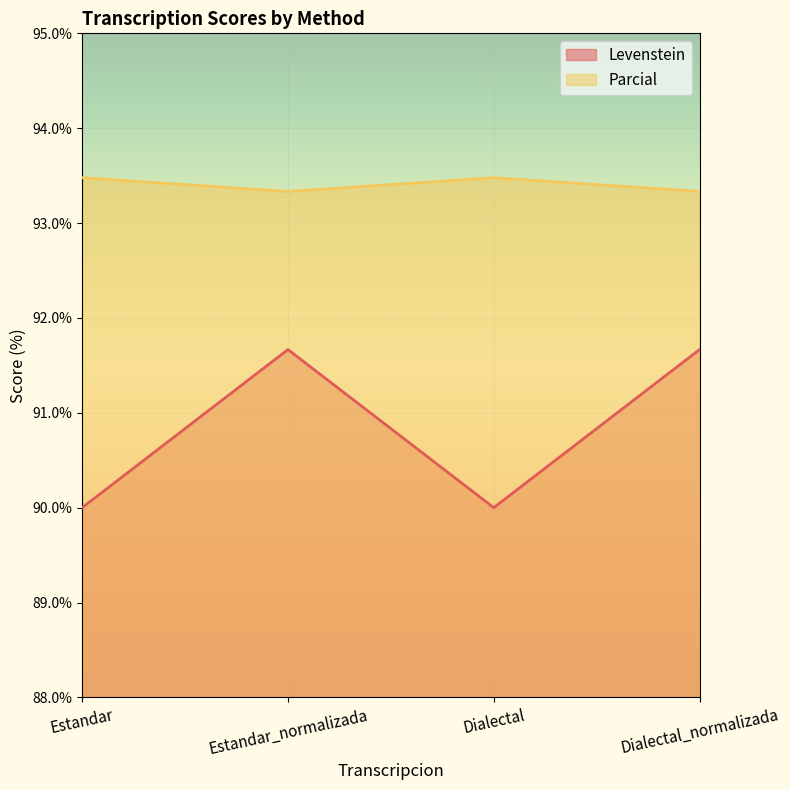

True or false: Parcial and Levenstein intersect in this chart.

False